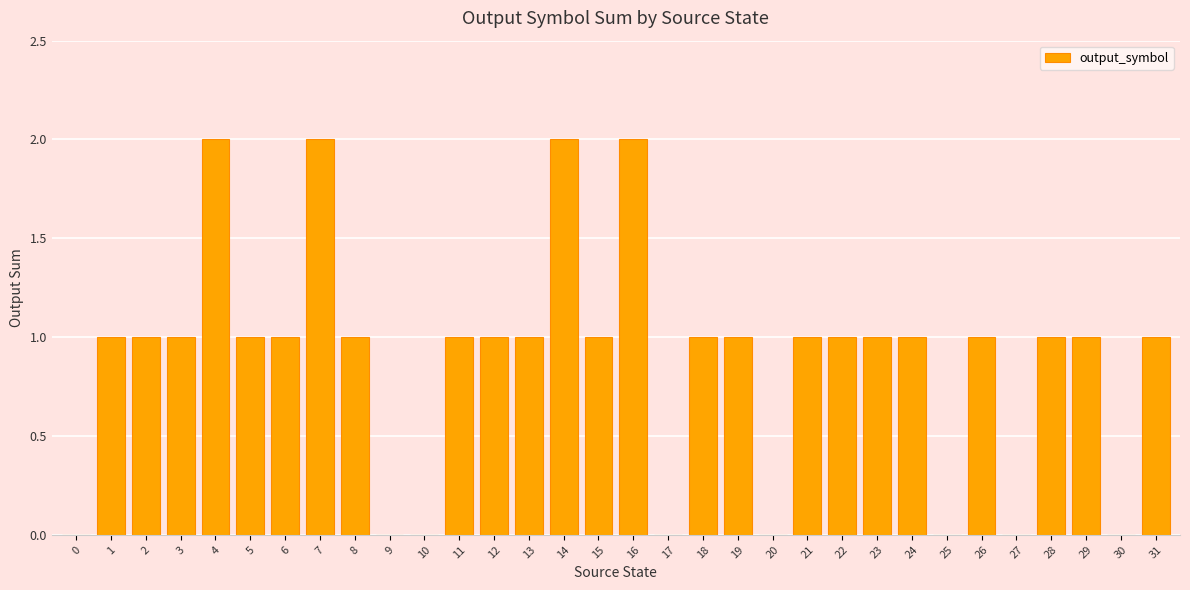

True or false: the data shows 2 at 29.

False